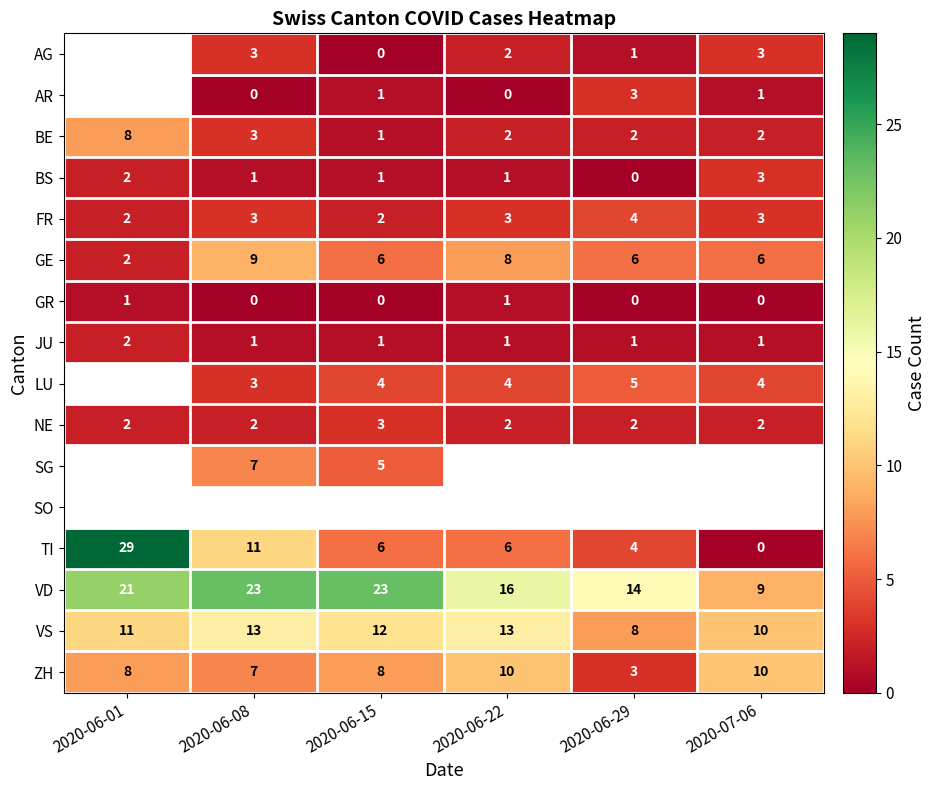

What is the sum of the BS values at 2020-06-01 and 2020-06-22?

3